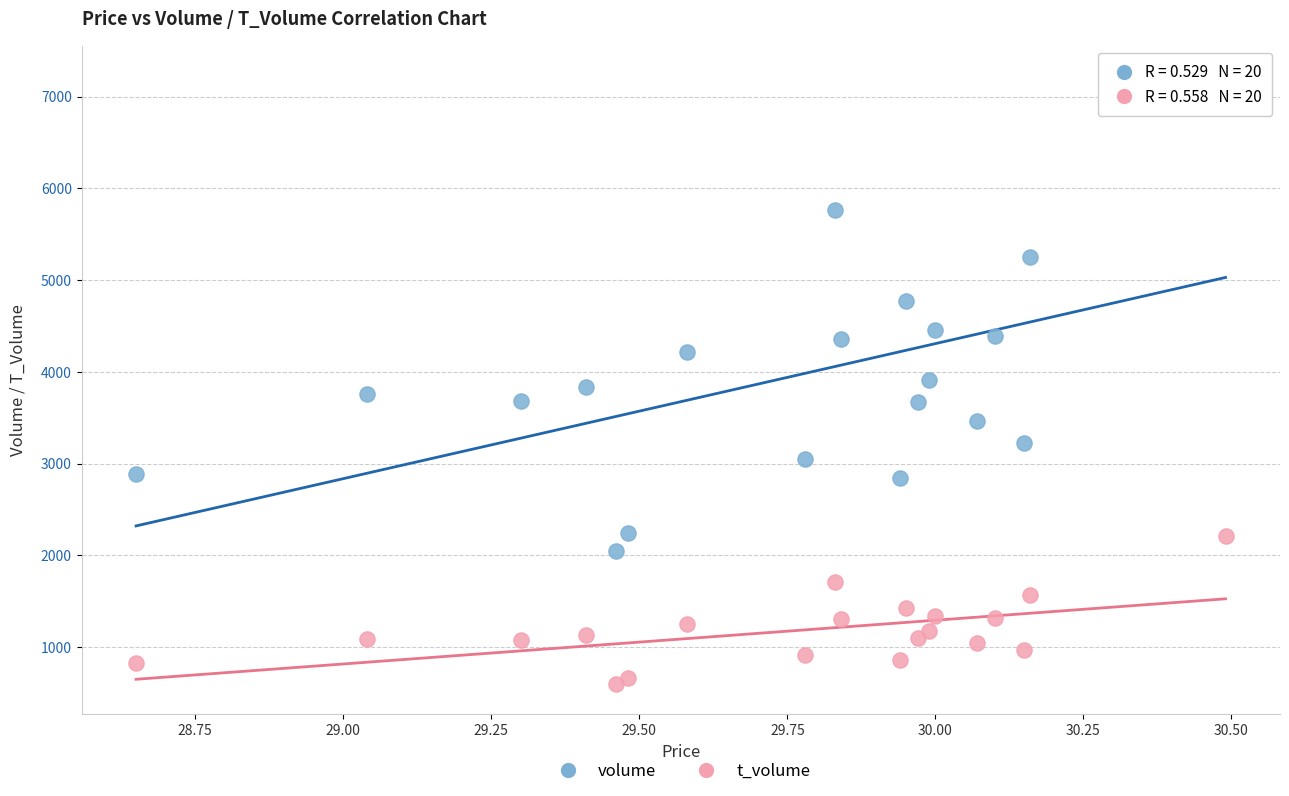

Which series has the largest Y range (max minus min)?

volume